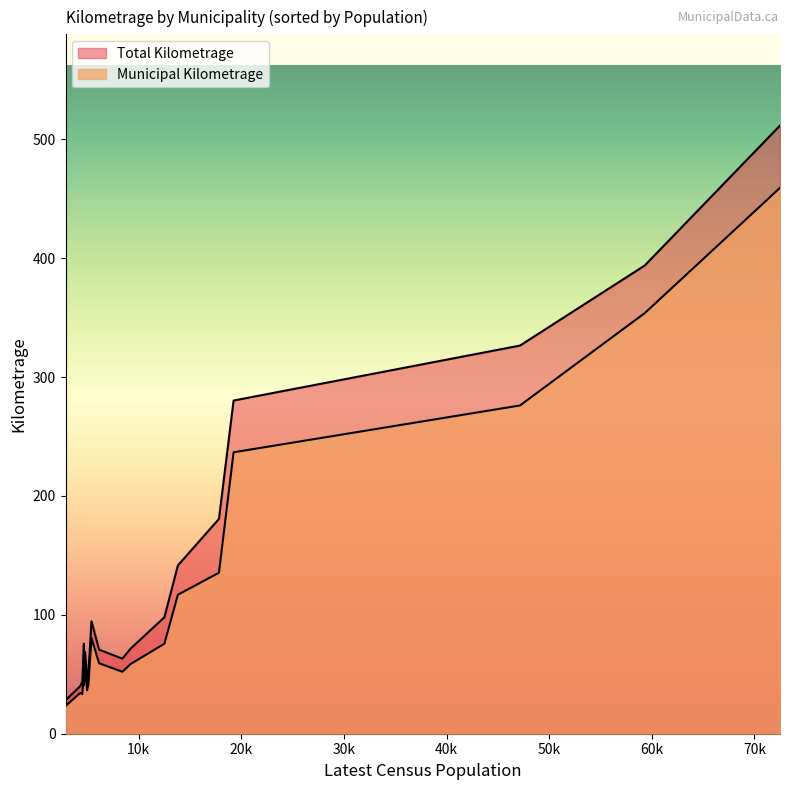

What is the total value across all series at Shippagan?

51.4